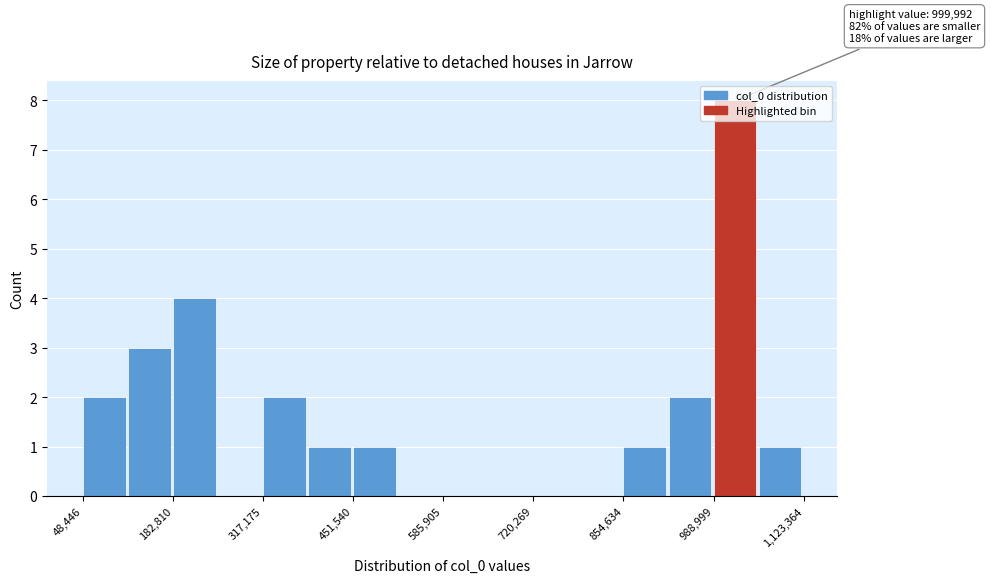

Around what value on the x-axis is the tallest bar? Give the approximate position of its centre, as read against the axis.

1020000